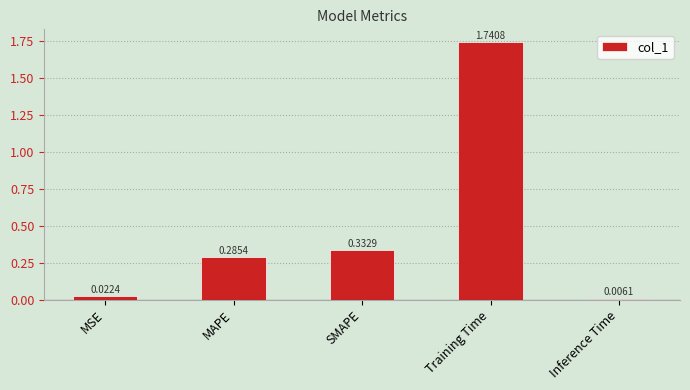

Rank the categories by value from highest to lowest.

Training Time, SMAPE, MAPE, MSE, Inference Time